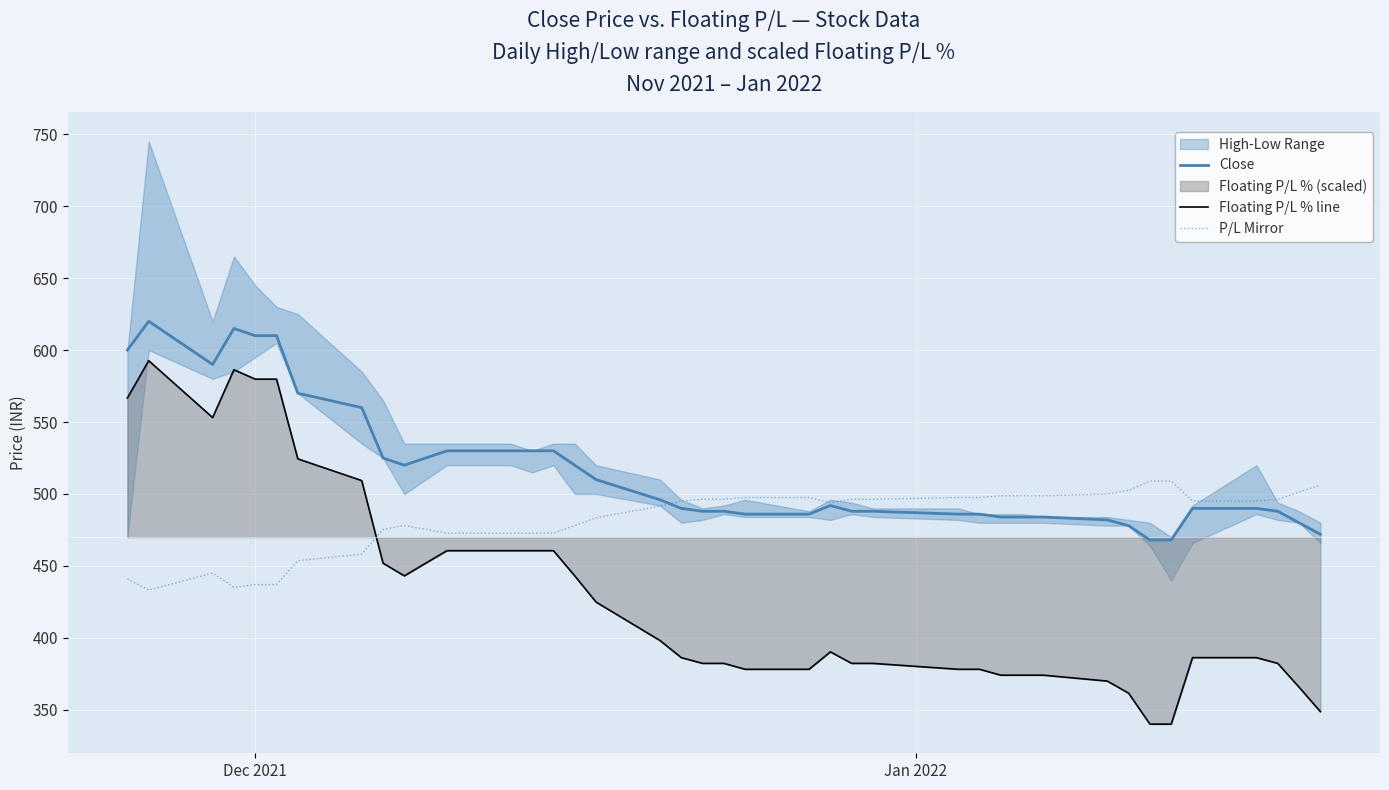

What is the maximum value for P/L Mirror?

509.0